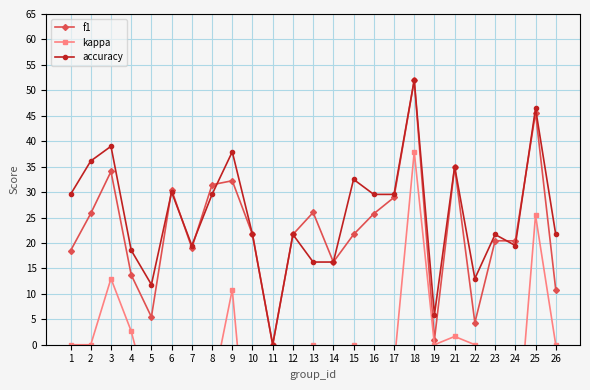

True or false: kappa and f1 cross at least once.

False